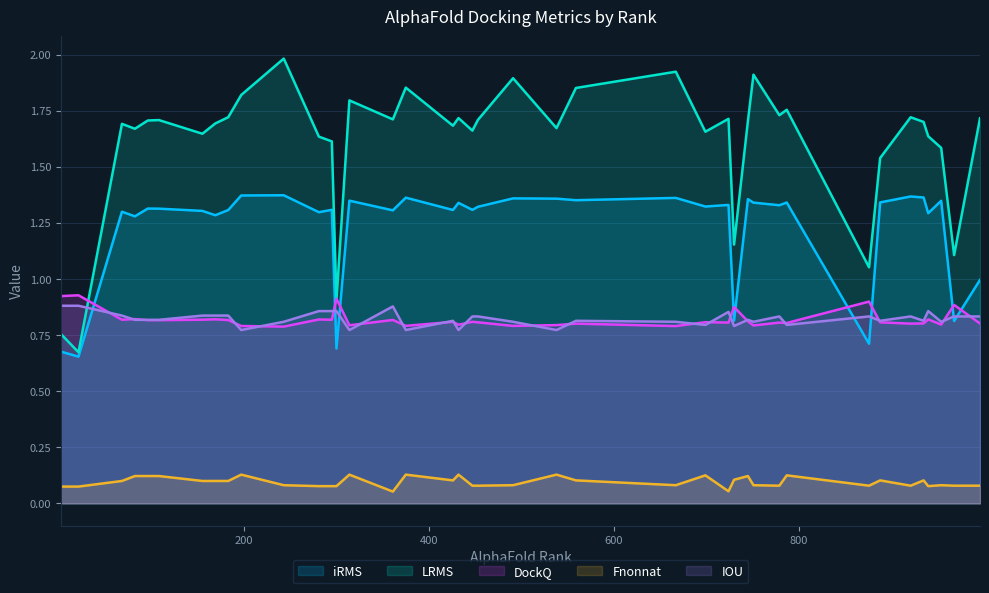

How many lines are shown in the chart?

5